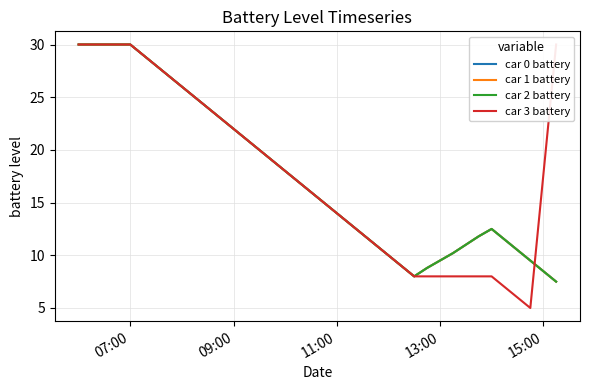

True or false: car 1 battery and car 0 battery intersect in this chart.

False